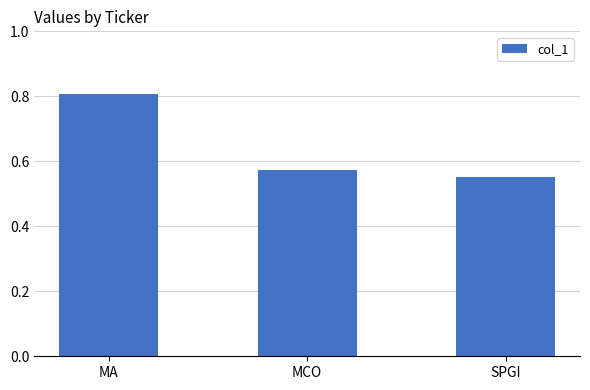

What is the label of the 3rd bar from the left?

SPGI